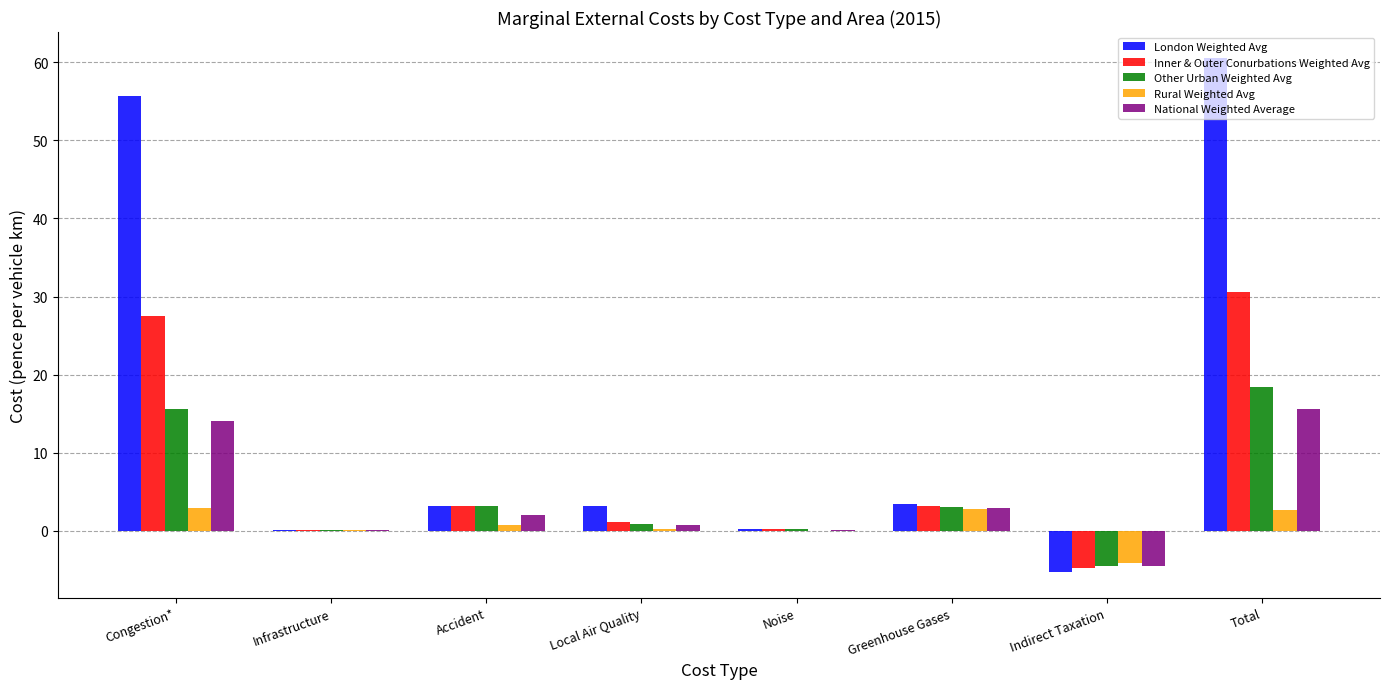

Is the value of Inner & Outer Conurbations Weighted Avg at Noise greater than the value of London Weighted Avg at Indirect Taxation?

Yes